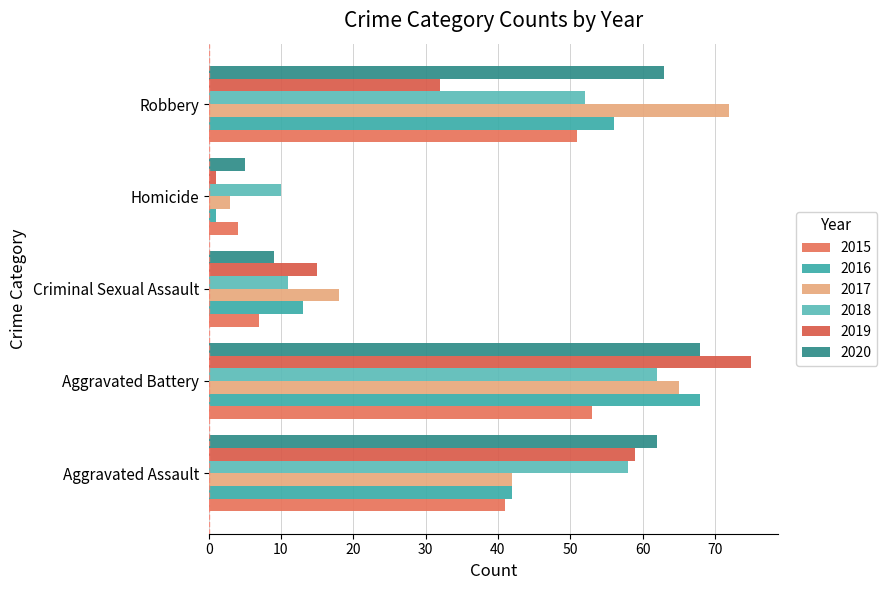

What position from the left is Robbery?

5